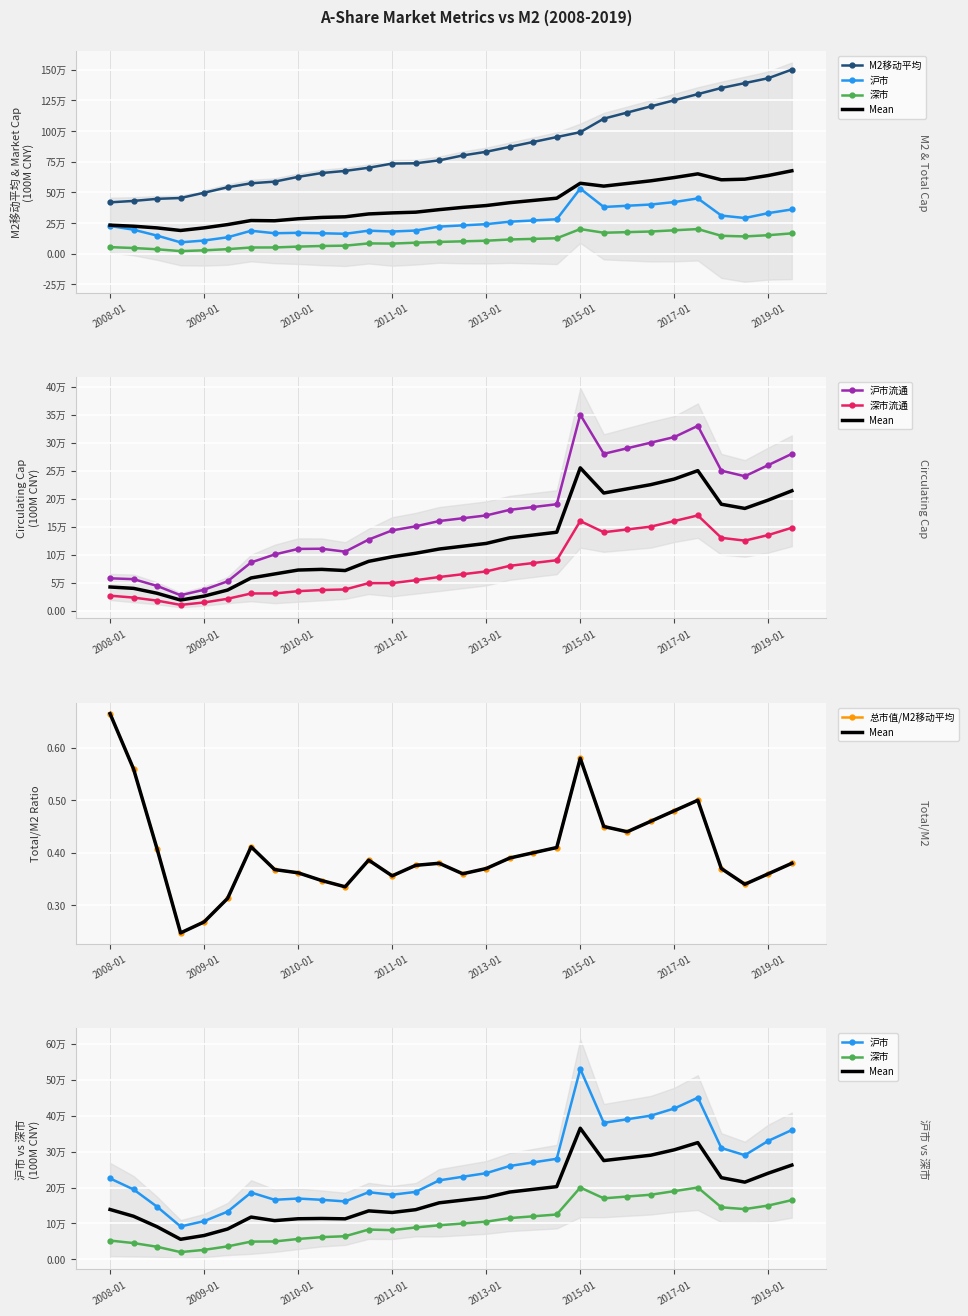

What is the sum of all 沪市流通 values?

5148192.8